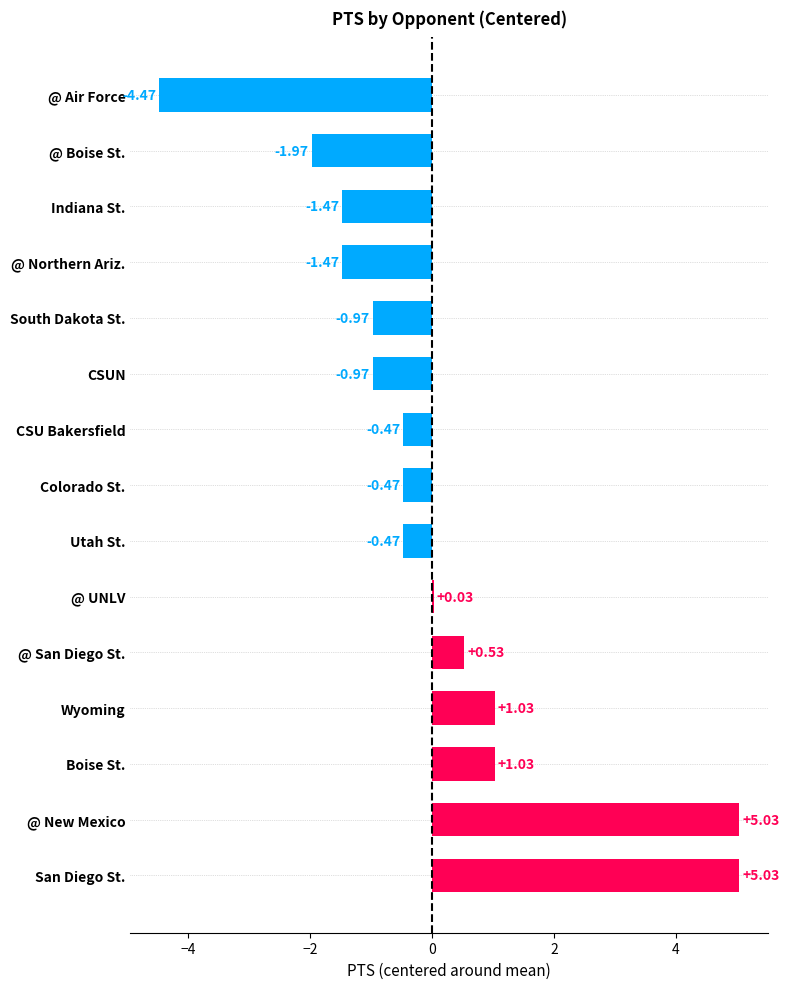

Which label corresponds to the smallest value in the chart?

@ Air Force